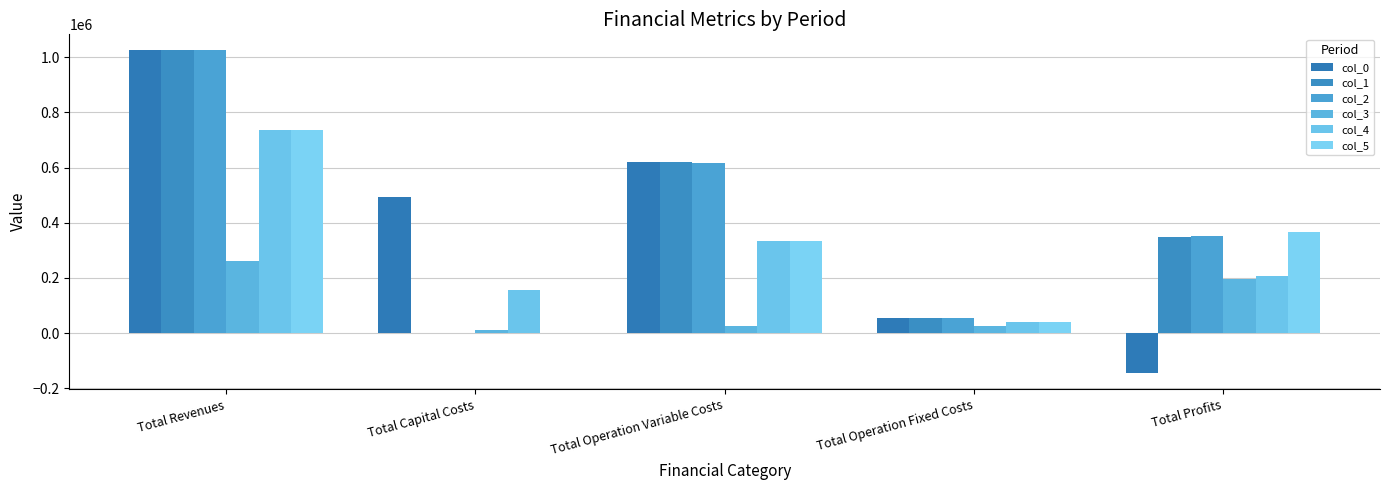

The col_5 series shows 332236.7 at Total Operation Variable Costs. True or false?

True